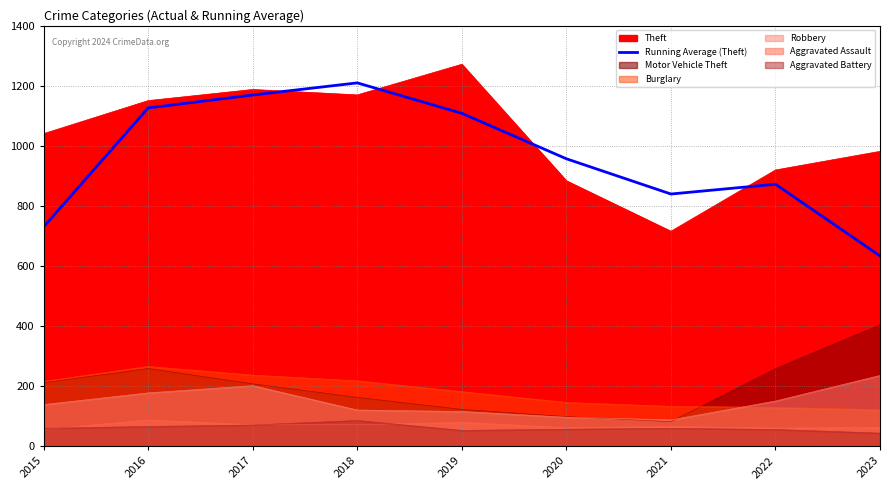

Where does the data first go above 957?

2016